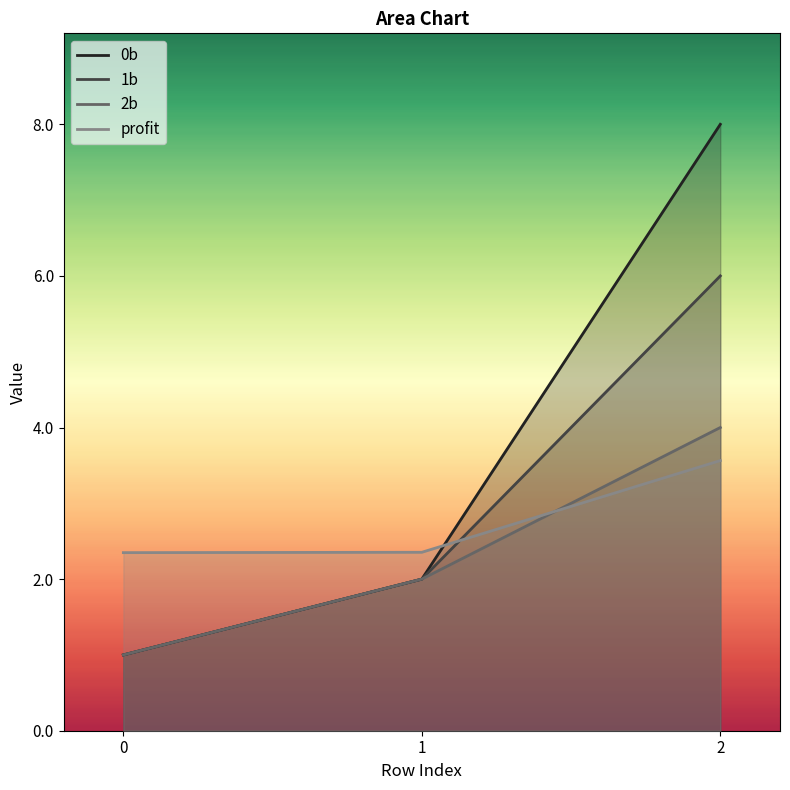

Reading right to left, transcribe all the data shown in this chart.

0b: 2=8.0	1=2.0	0=1.0
1b: 2=6.0	1=2.0	0=1.0
2b: 2=4.0	1=2.0	0=1.0
profit: 2=3.6	1=2.4	0=2.3